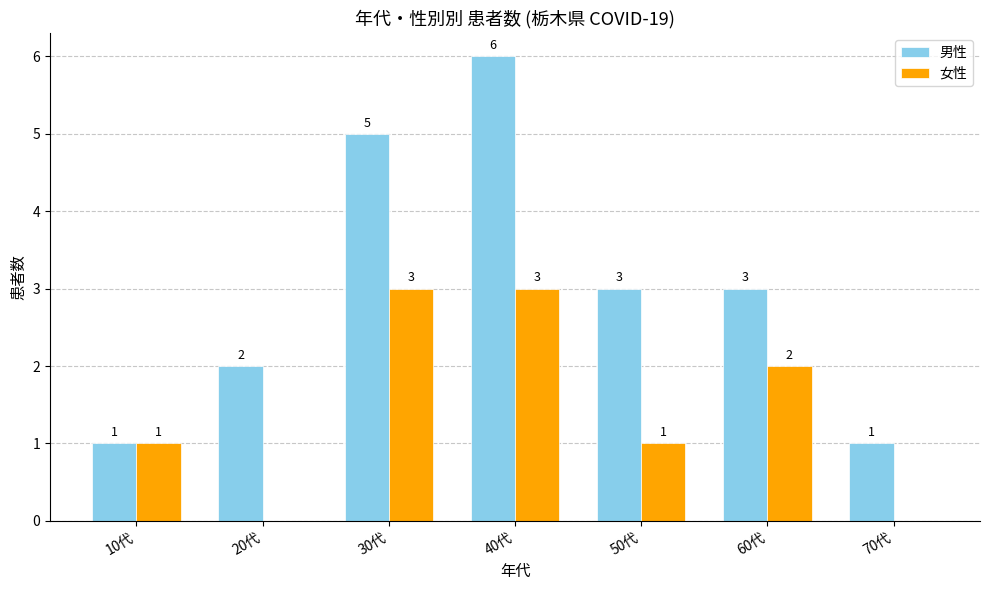

Which series changed the most between 10代 and 60代?

男性